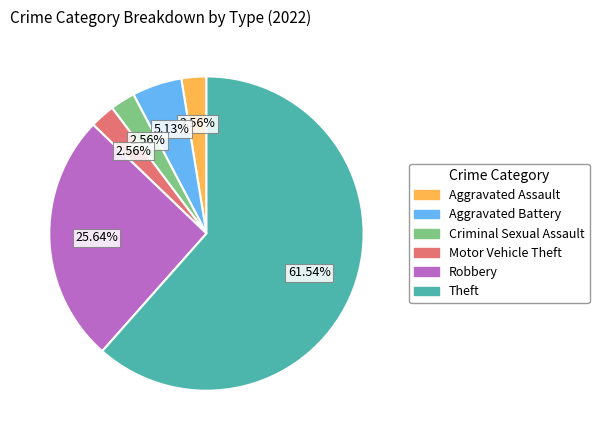

To the nearest percent, what is the combined percentage of Theft and Motor Vehicle Theft?

64%